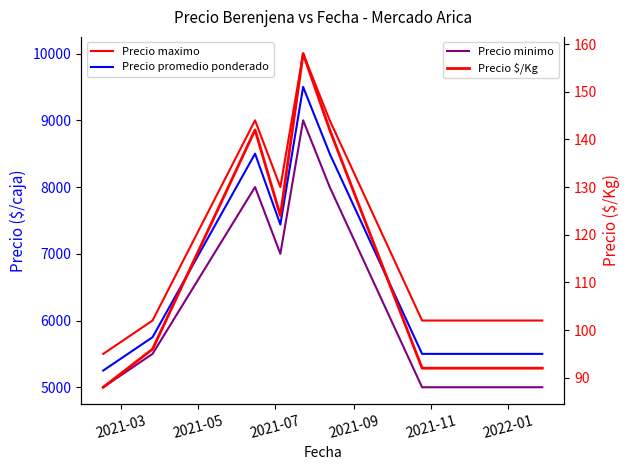

What is the sum of all Precio maximo values?

59500